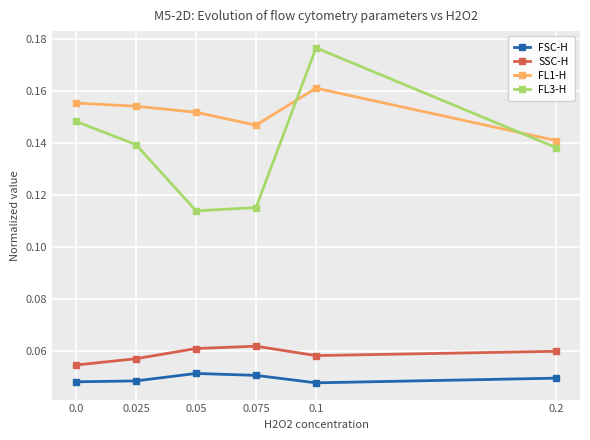

Which series has the largest range (max minus min)?

FL3-H